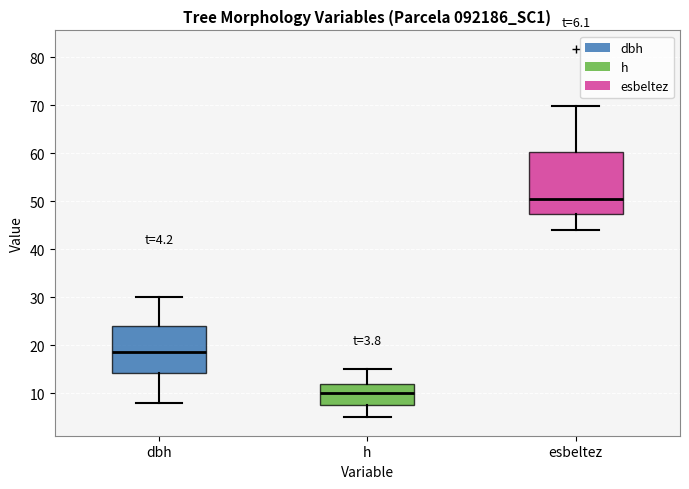

Comparing the boxes themselves (not the whiskers), which one is the tallest?

esbeltez